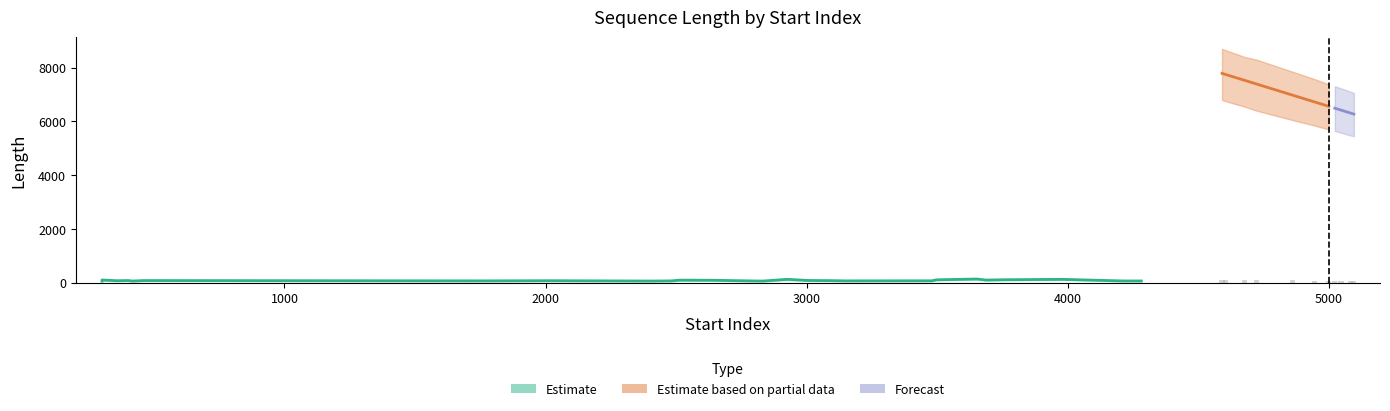

What is the maximum value for Upper?

8700